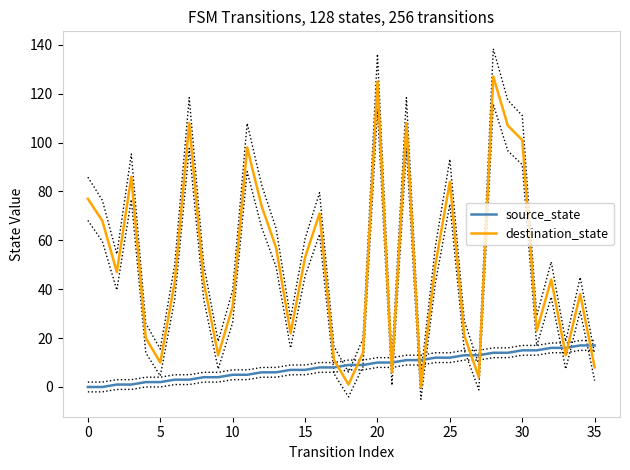

What is the total value across all series at 13?

63